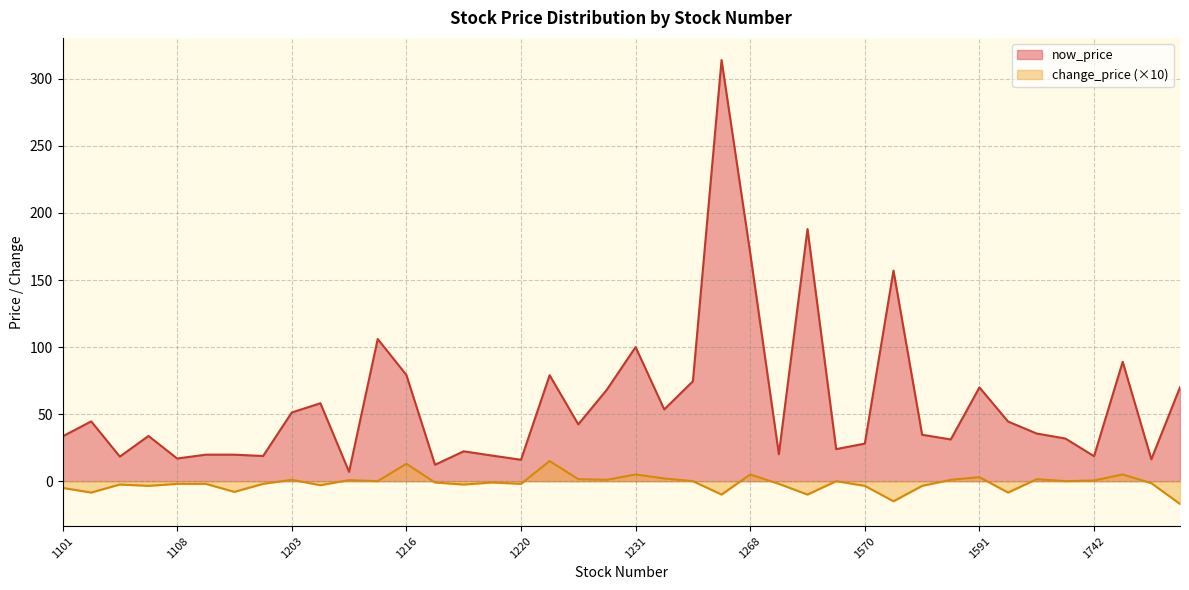

How many lines are shown in the chart?

2